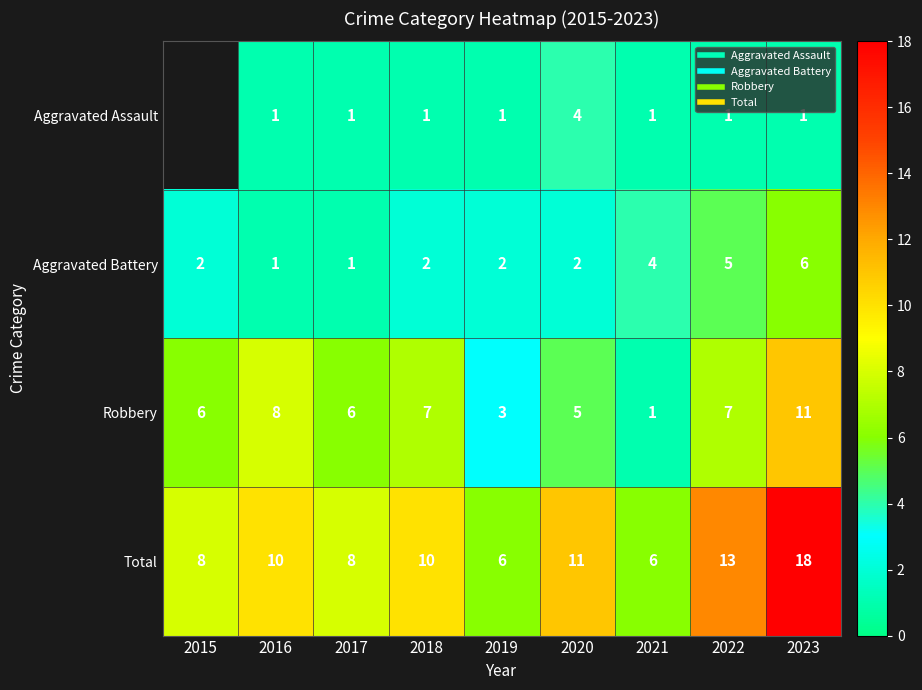

How many data points does each series have?

9